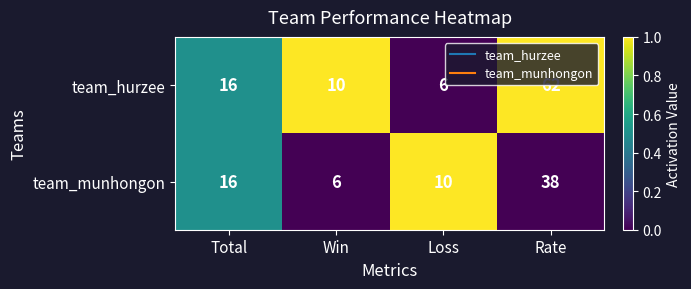

Rank the series at Win from lowest to highest value.

team_munhongon, team_hurzee